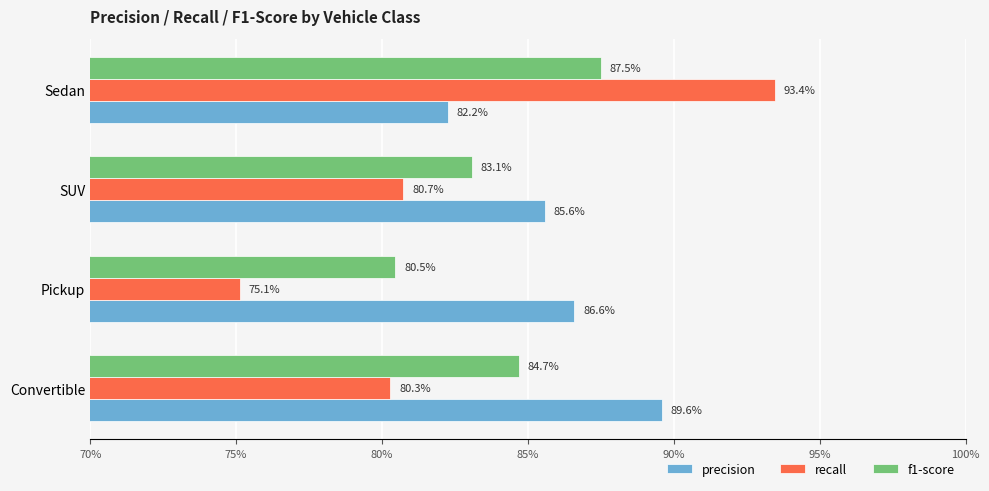

Which series has the widest spread of values?

recall